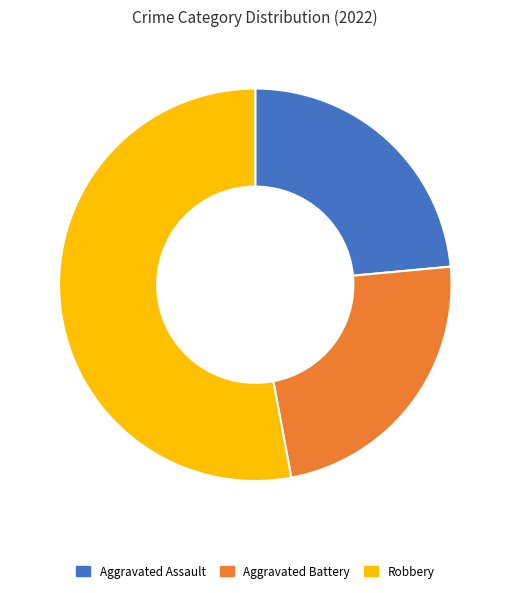

Combined, do Robbery and Aggravated Battery account for over 50%?

Yes